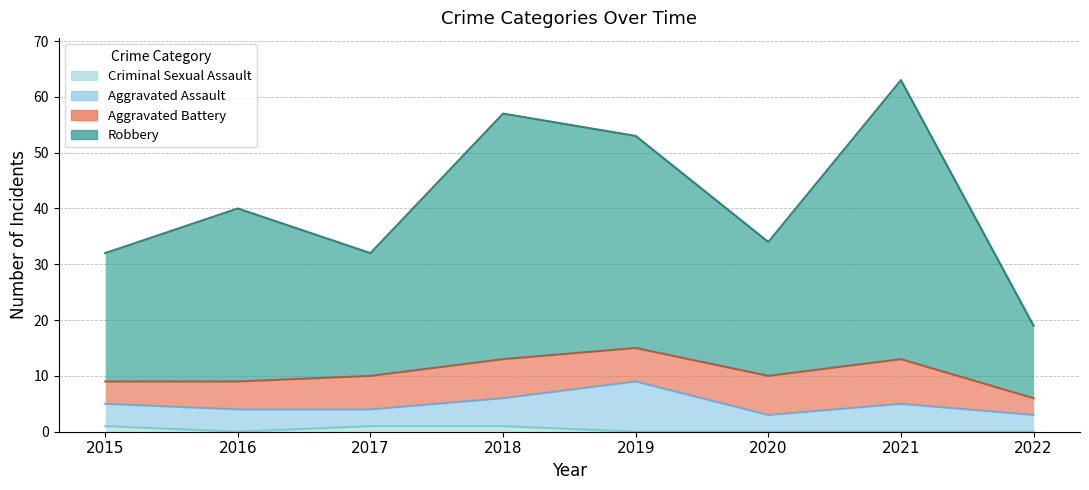

True or false: Robbery and Criminal Sexual Assault intersect in this chart.

False